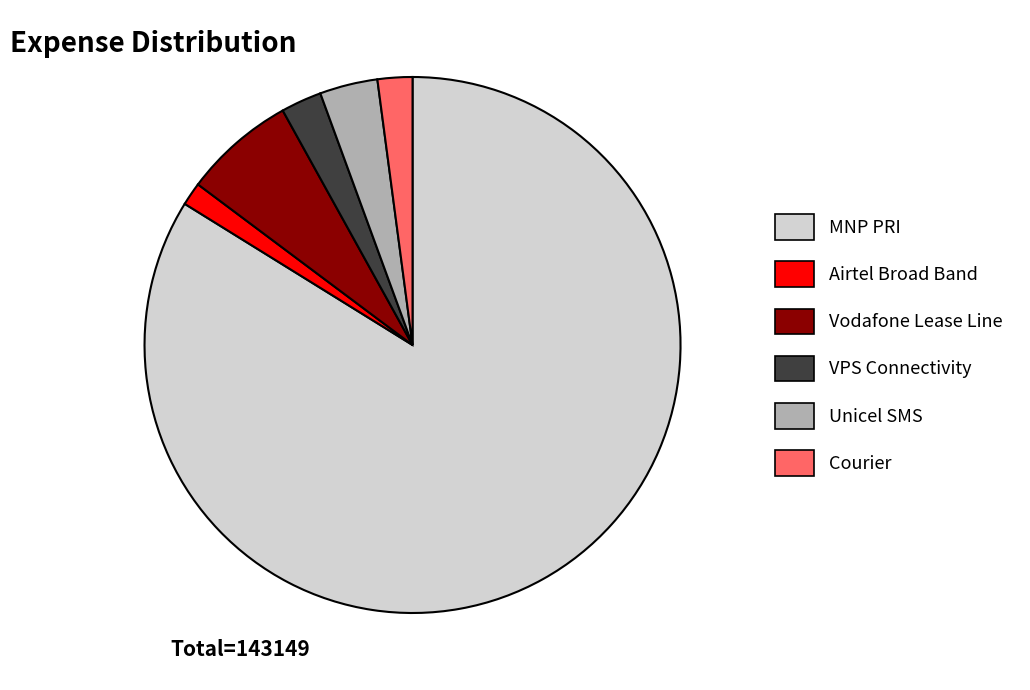

Is there a majority slice in this chart?

Yes